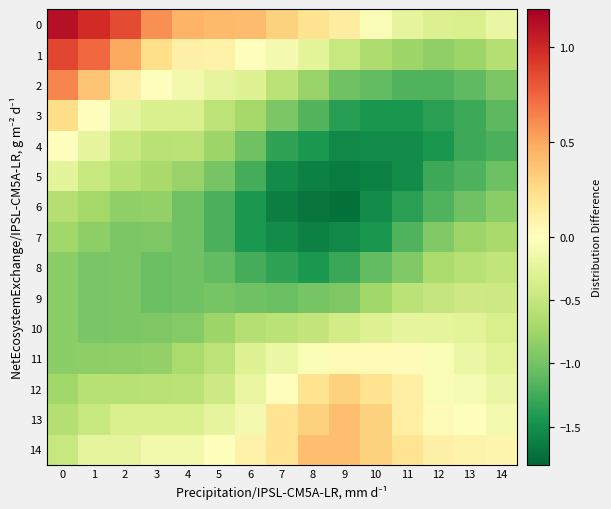

What is the smallest value displayed?

-1.7